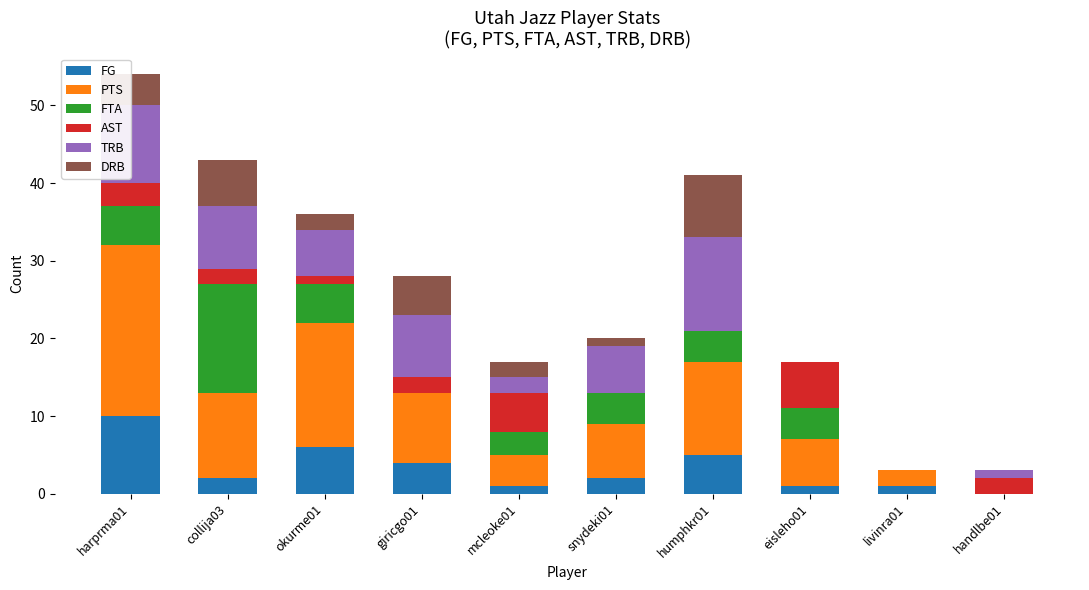

What is the highest value of the FG series?

10